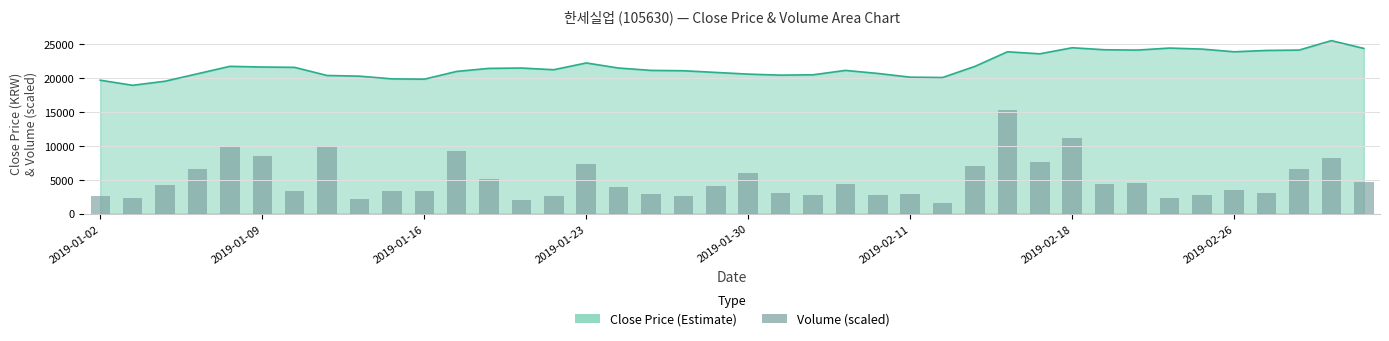

True or false: the data shows 13539.7 at 2019-01-09.

False